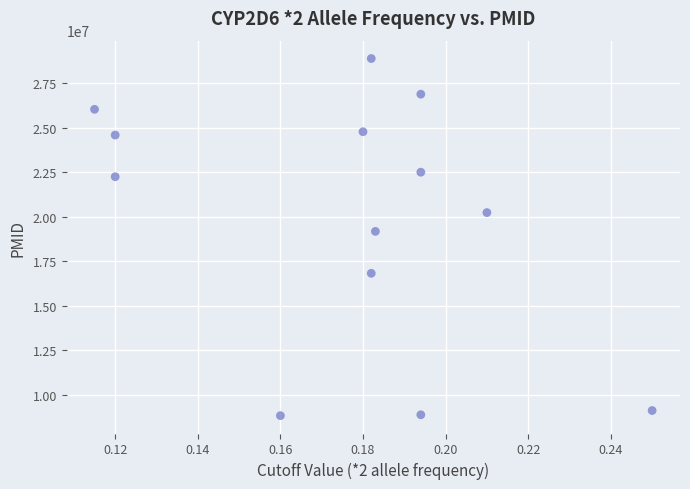

What Y value in the scatter plot is closest to 18848130?

19169185